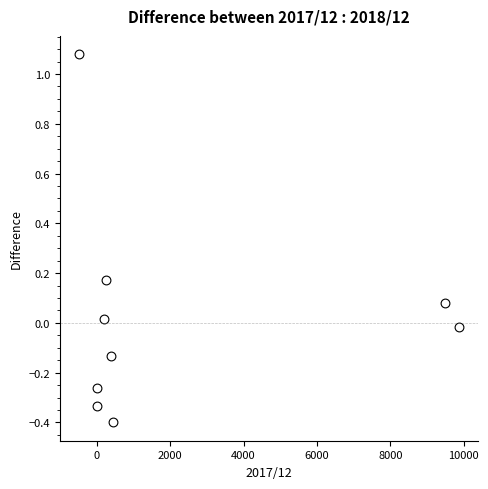

What is the range of Y values (max minus min)?

1.5